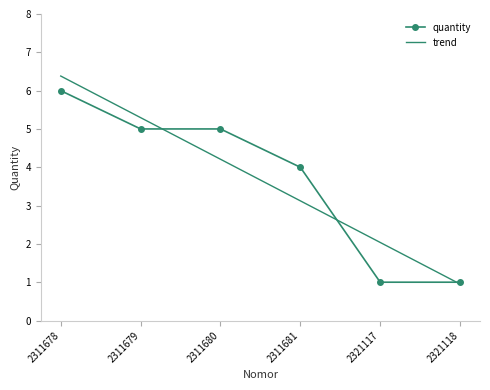

True or false: trend has a value of 5.3 at 2311679.

True